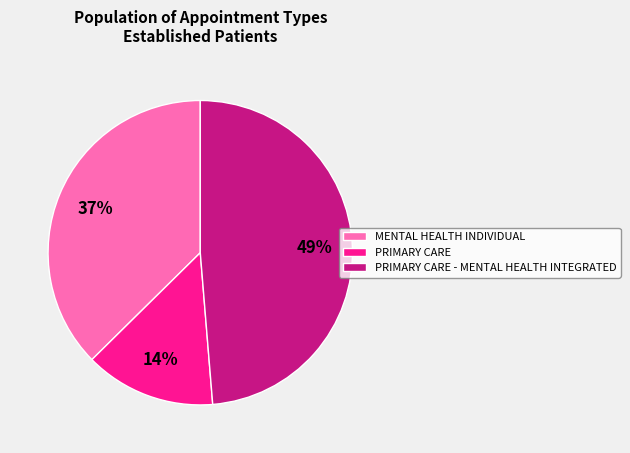

To the nearest percent, what portion does PRIMARY CARE - MENTAL HEALTH INTEGRATED represent?

49%